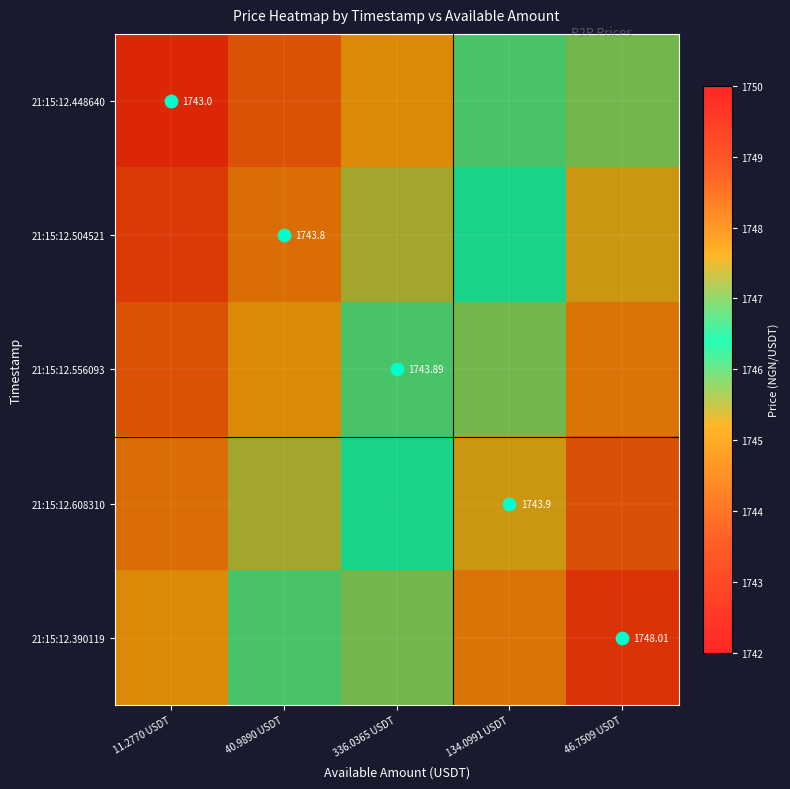

Which series has the largest range (max minus min)?

21:15:12.448640